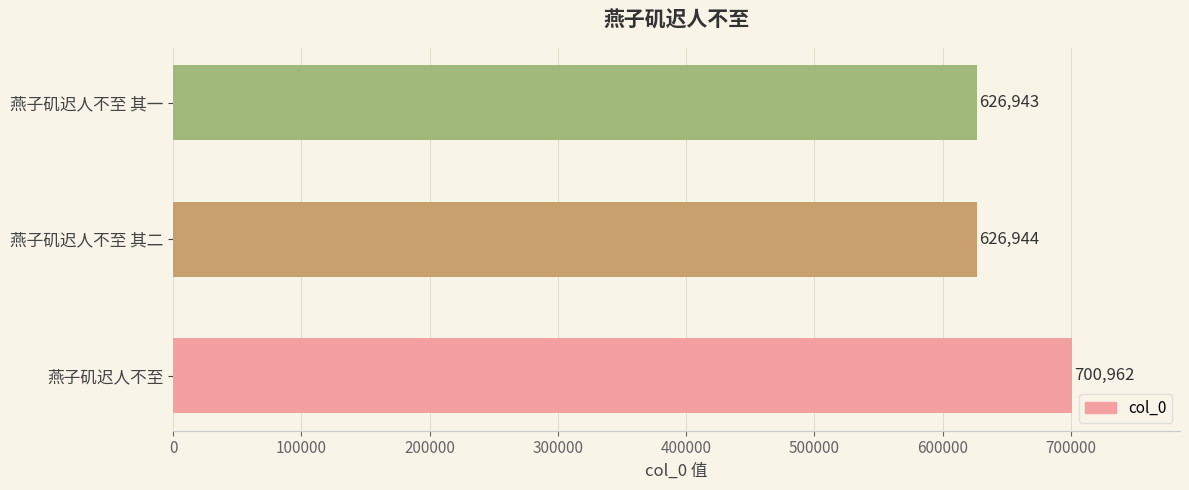

The chart shows a value of 1247283 at 燕子矶迟人不至. True or false?

False